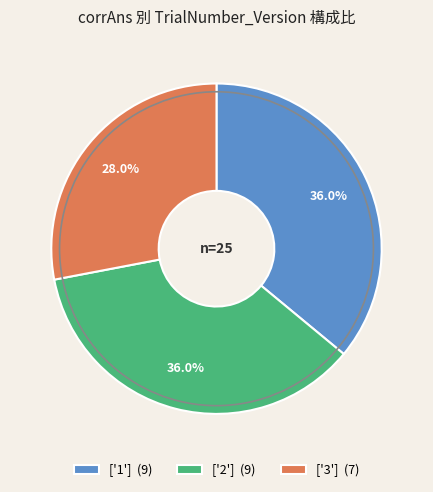

What is the ratio of the value at ['3'] (7) to the value at ['1'] (9)?

0.8